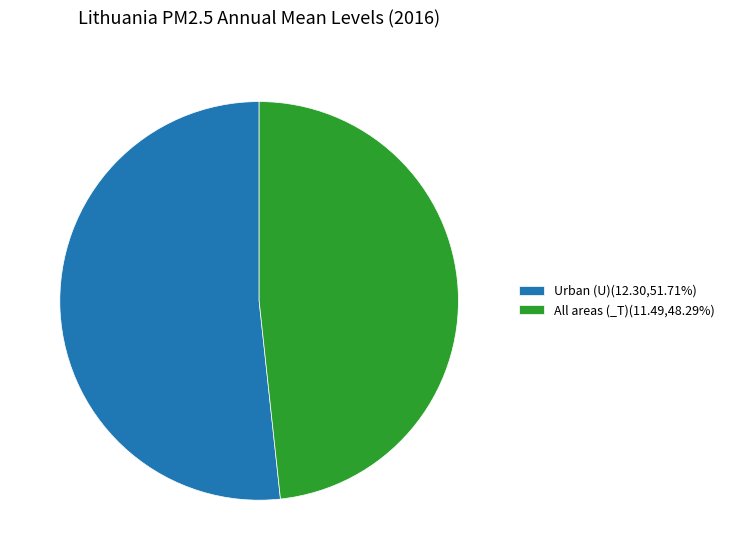

Does any single category account for the majority?

Yes